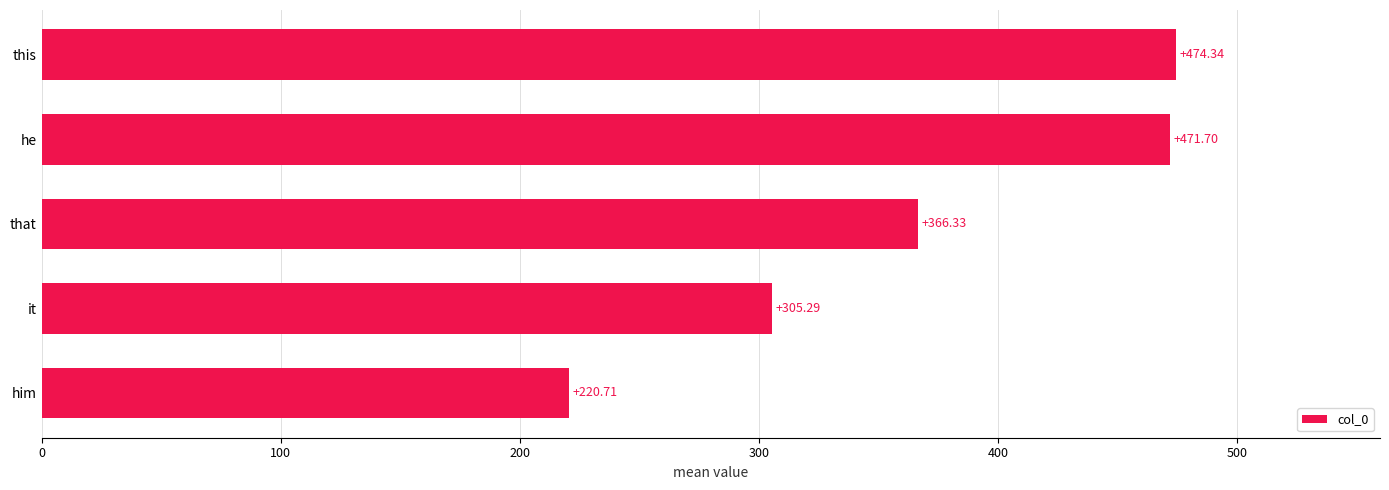

What is the change in value from it to he?

+166.4